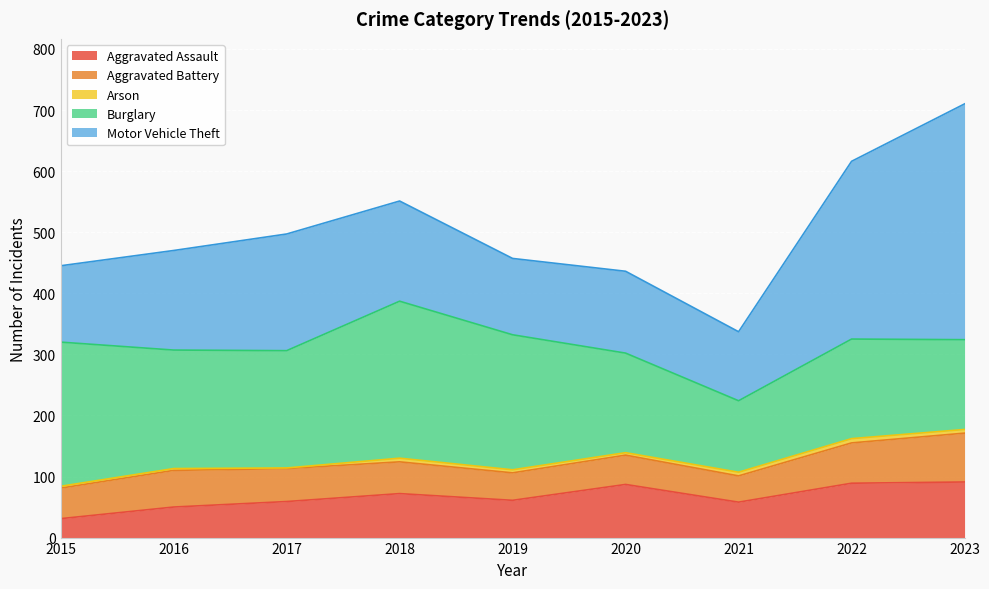

What are all the series names shown in the legend?

Aggravated Assault, Aggravated Battery, Arson, Burglary, Motor Vehicle Theft